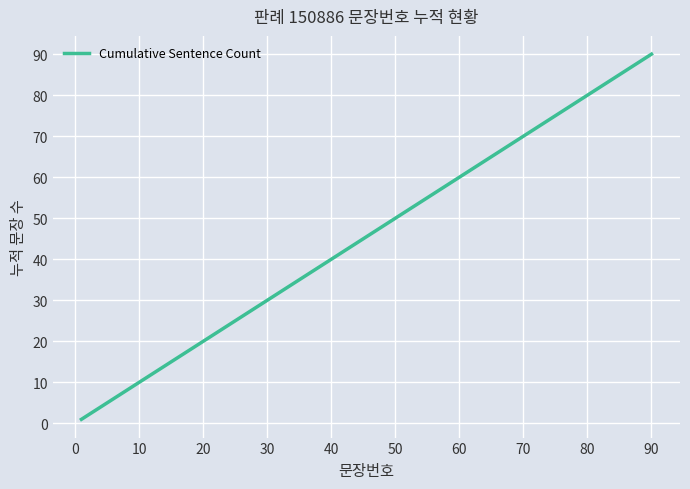

What is the difference between the maximum and minimum values?

89